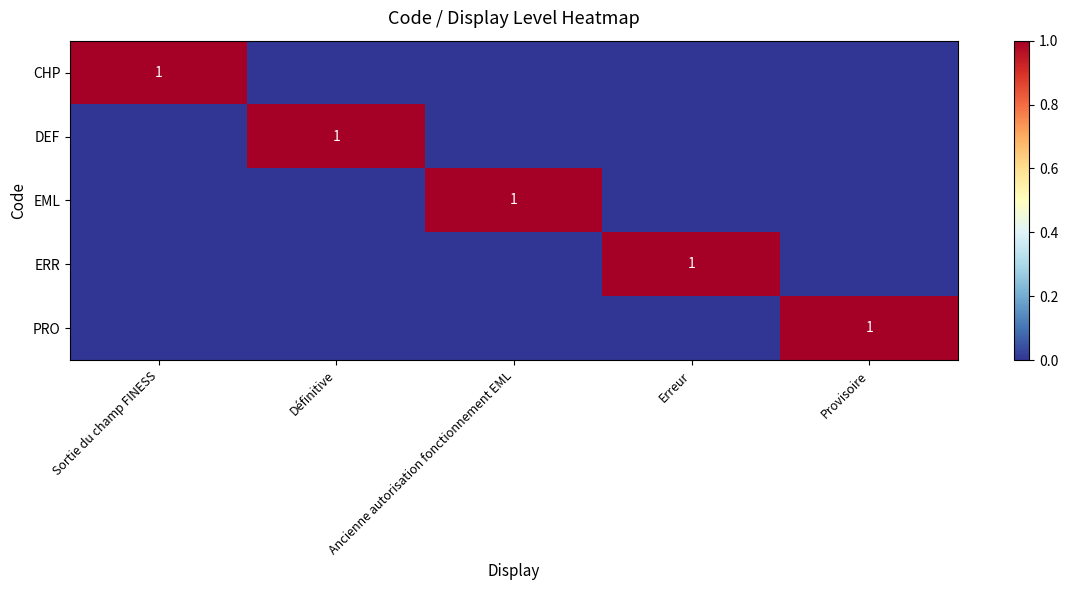

What is the sum of the DEF values at Définitive and Ancienne autorisation fonctionnement EML?

1